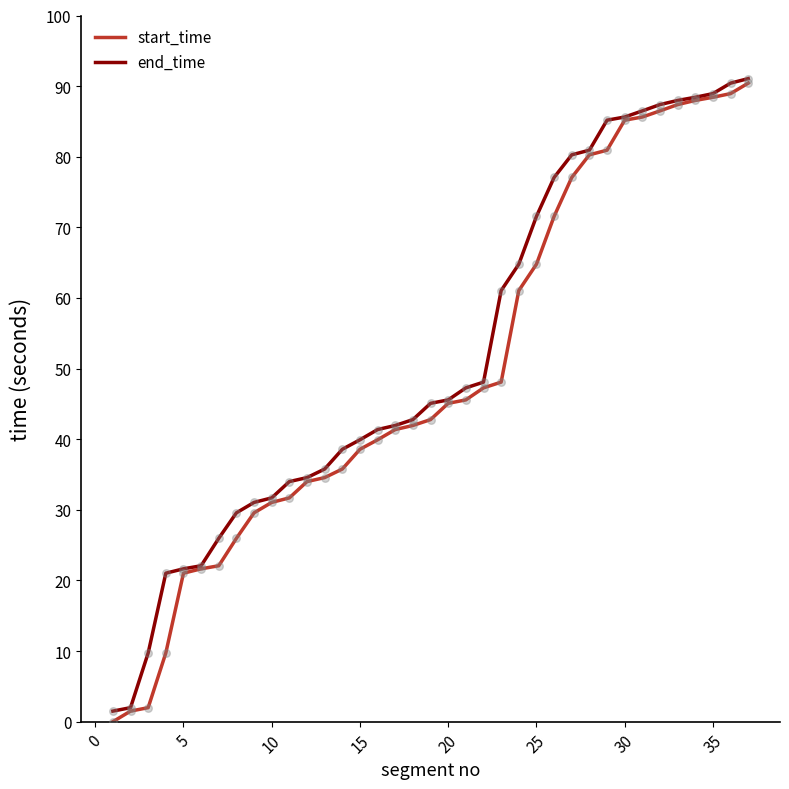

What is the maximum value for end_time?

91.1